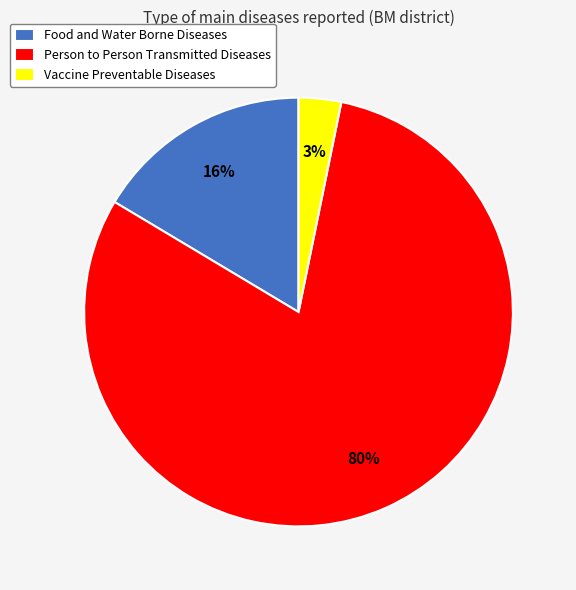

How many slices are in this pie chart?

3